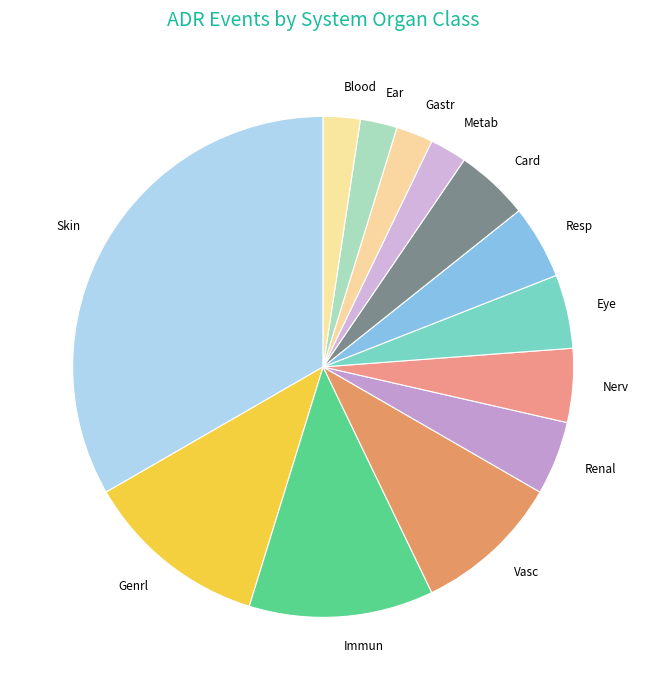

Is it true that Card is 5% of the pie?

True